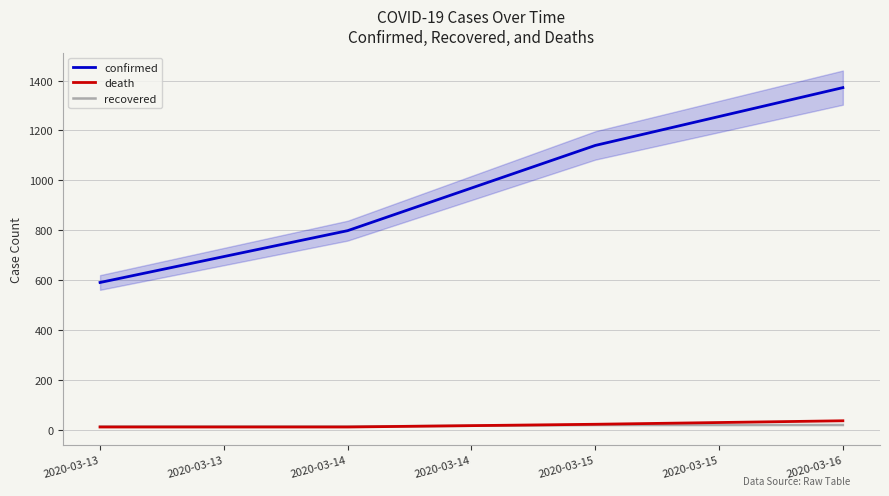

True or false: recovered and confirmed intersect in this chart.

False